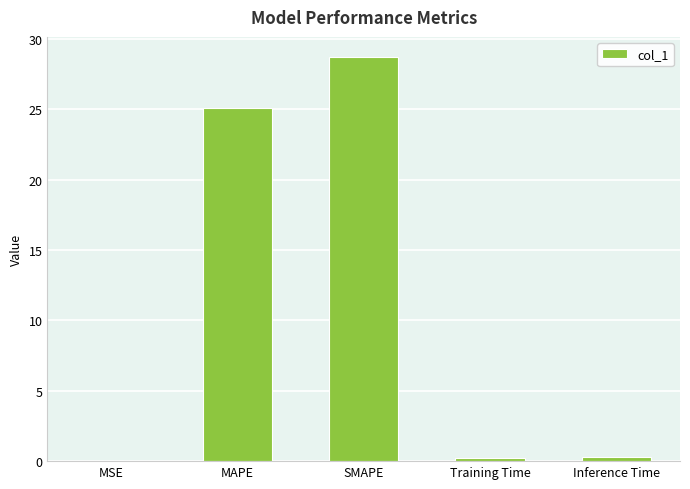

Read the value at MAPE.

25.1